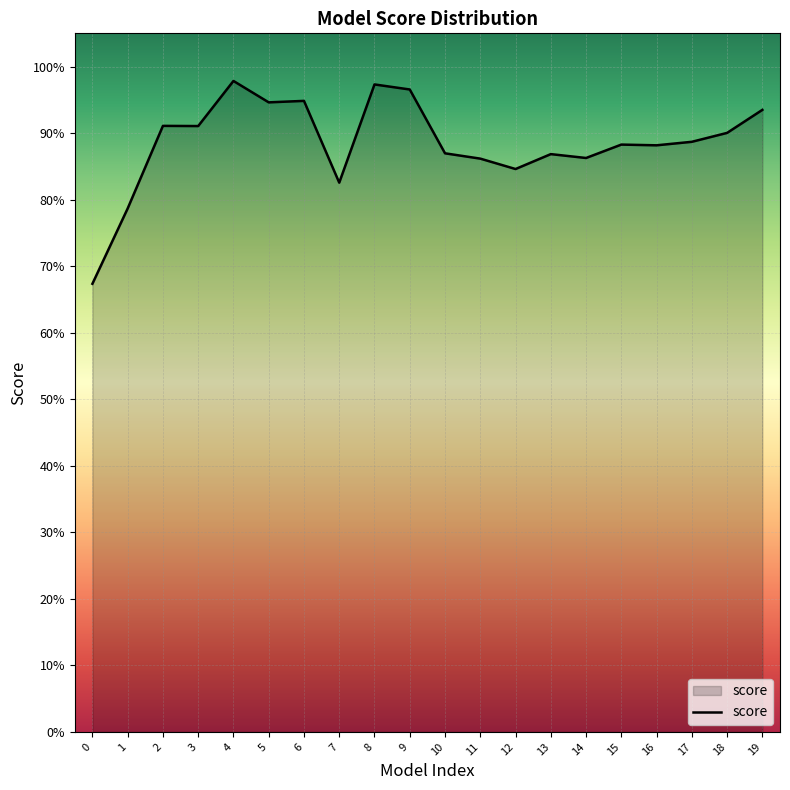

What is the difference between the maximum and minimum values?

0.3